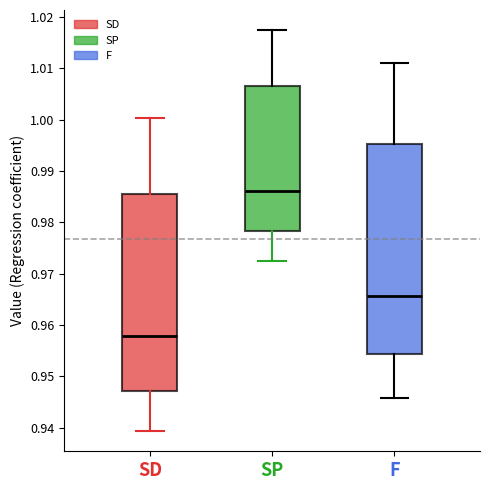

Reading left to right, read every box against the y-axis: the position of its median line, the range the box covers, and the ends of its whiskers. The values are not printed on the chart, so give them approximately, as read against the axis.

SD: median 0.958, box 0.947 to 0.986, whiskers 0.939 to 1.000
SP: median 0.986, box 0.978 to 1.007, whiskers 0.972 to 1.017
F: median 0.966, box 0.954 to 0.995, whiskers 0.946 to 1.011